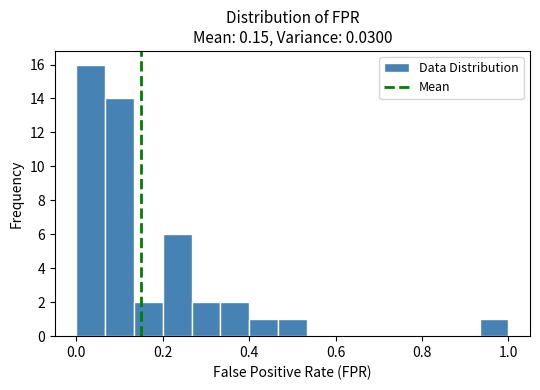

Read against the x-axis, roughly where is the centre of the tallest bar?

0.04